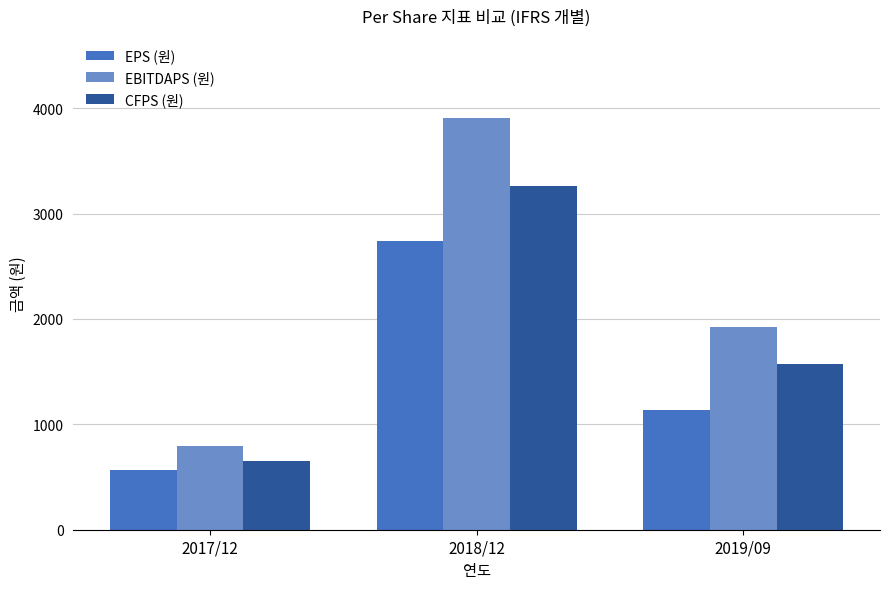

Which series has the largest range (max minus min)?

EBITDAPS (원)